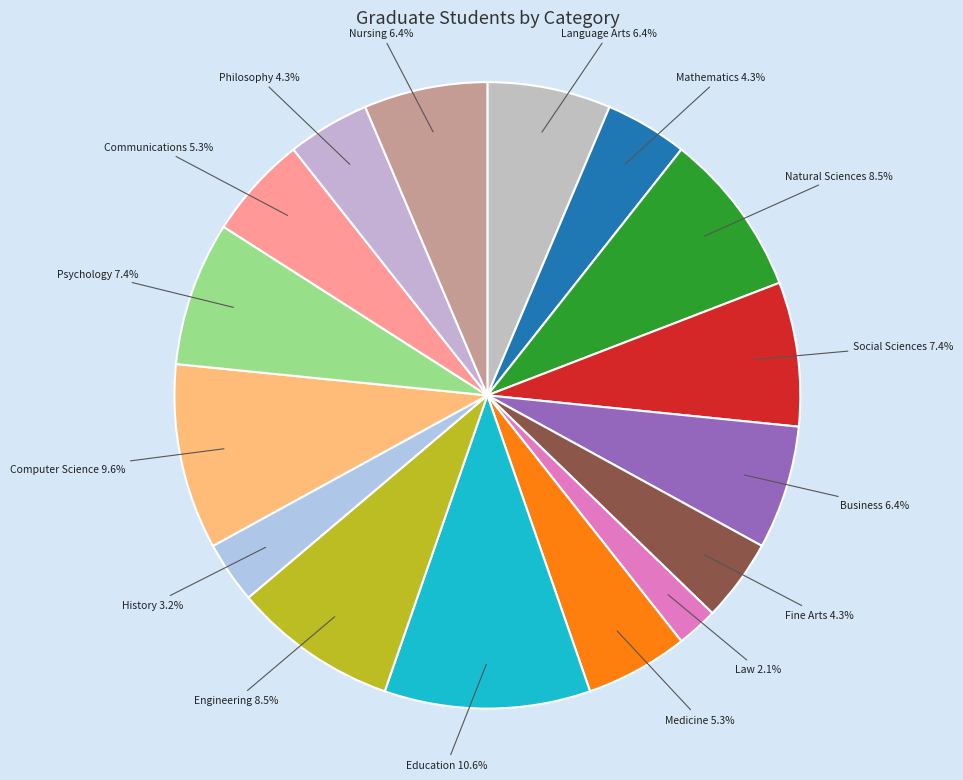

What is the smallest slice in the pie chart?

Law